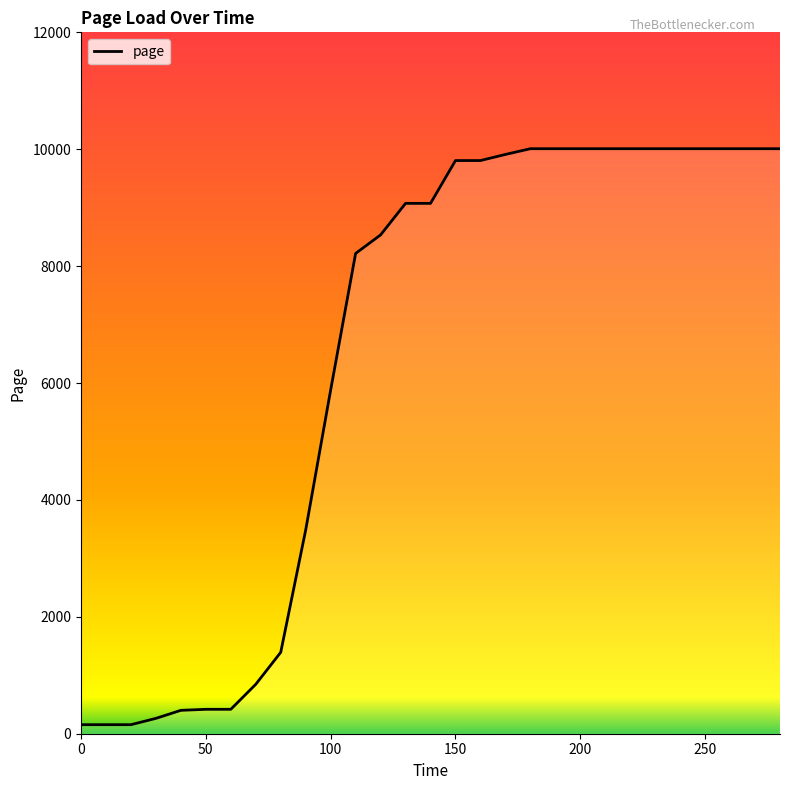

What is the maximum value shown in the chart?

10008.9